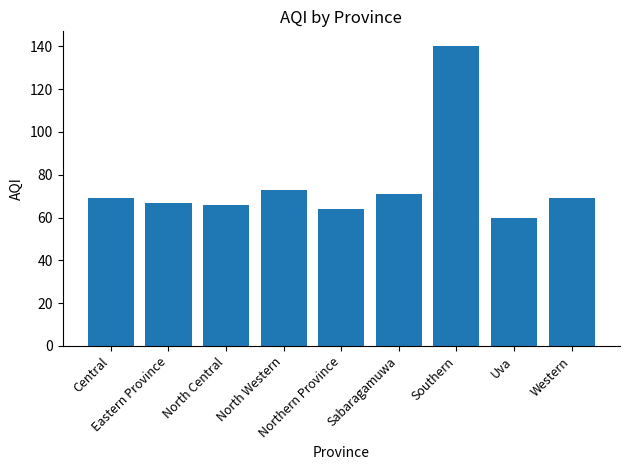

What is the ratio of the value at Central to the value at Southern?

0.5